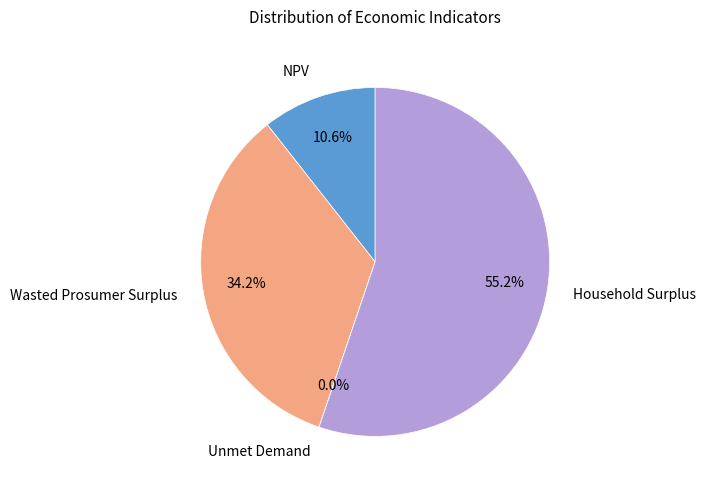

Approximately how many times larger is the value at Household Surplus compared to NPV?

5.2